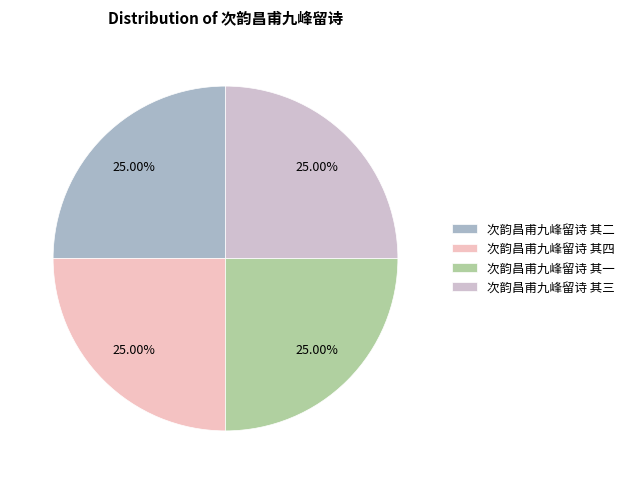

Between 次韵昌甫九峰留诗 其二 and 次韵昌甫九峰留诗 其三, which is larger?

次韵昌甫九峰留诗 其三